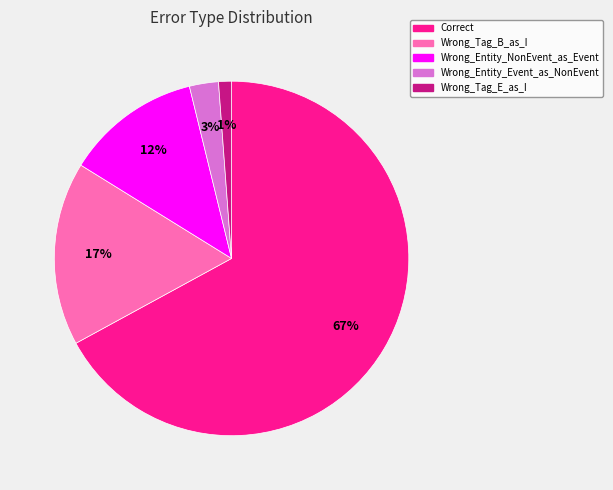

Combined, do Wrong_Tag_E_as_I and Wrong_Tag_B_as_I account for over 50%?

No